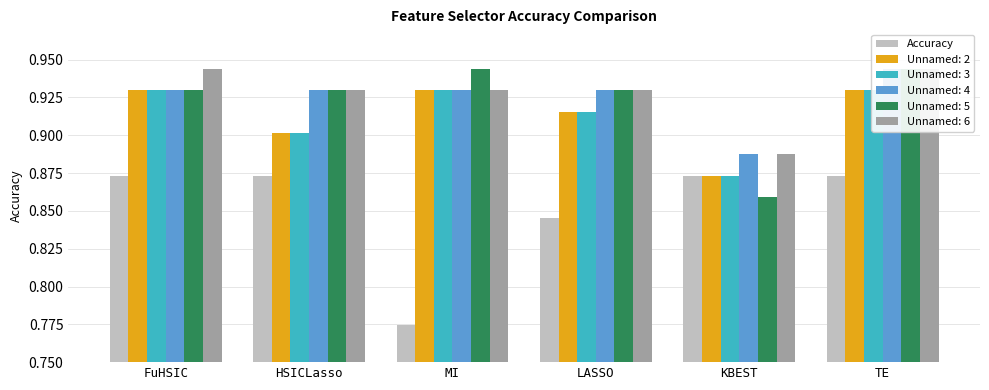

How many categories are shown in the chart?

6